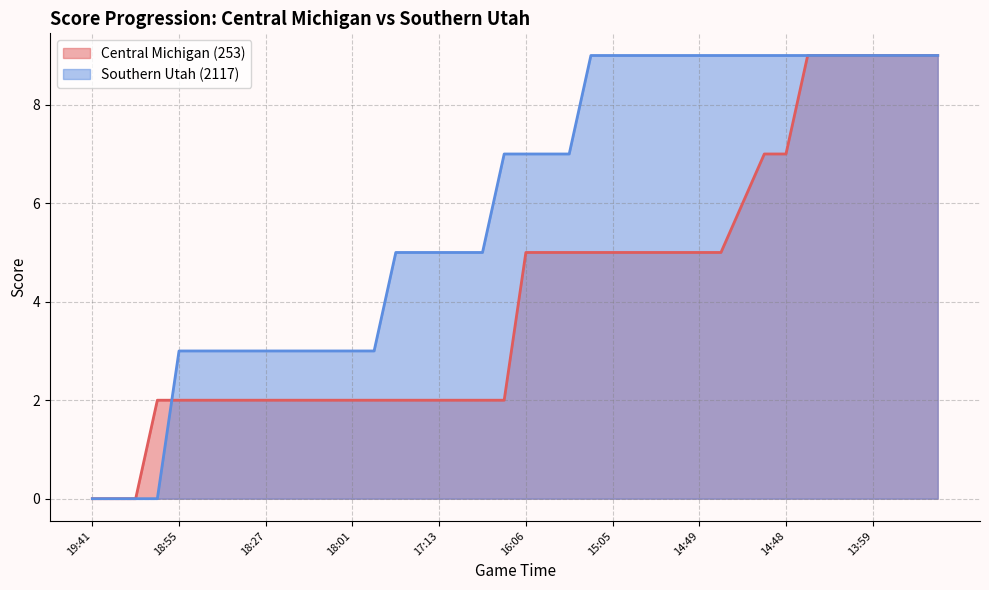

Count the number of categories in the chart.

40